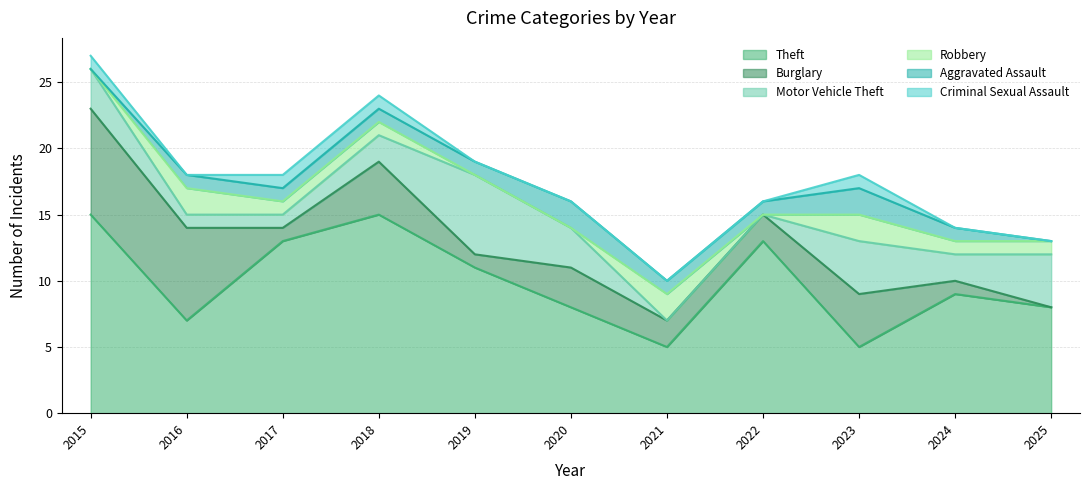

The value of Robbery at 2022 is 0. True or false?

True